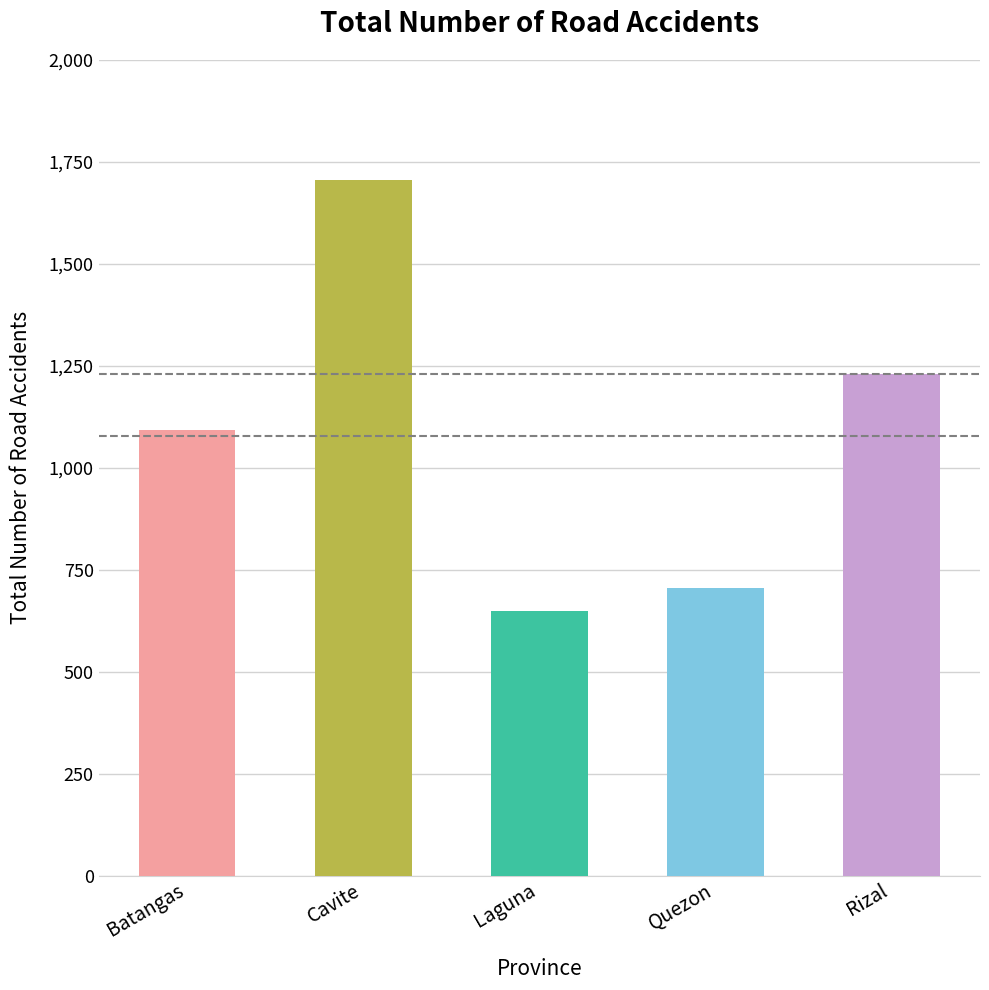

True or false: the data shows 2558 at Cavite.

False